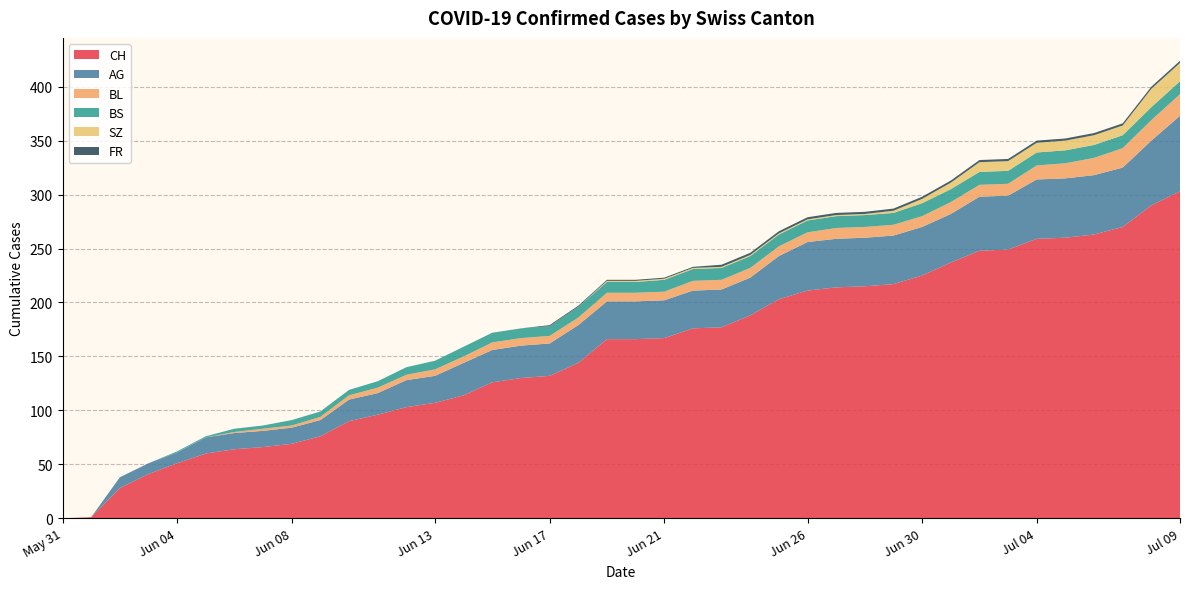

Reading left to right, transcribe all the data shown in this chart.

CH: 2020-05-31=0	2020-06-01=1	2020-06-02=28	2020-06-03=41	2020-06-04=51	2020-06-05=60	2020-06-06=64	2020-06-07=66	2020-06-08=69	2020-06-09=76	2020-06-10=90	2020-06-11=96	2020-06-12=103	2020-06-13=107	2020-06-14=114	2020-06-15=126	2020-06-16=130	2020-06-17=132	2020-06-18=144	2020-06-19=166	2020-06-20=166	2020-06-21=167	2020-06-22=176	2020-06-23=177	2020-06-24=188	2020-06-25=203	2020-06-26=211	2020-06-27=214	2020-06-28=215	2020-06-29=217	2020-06-30=225	2020-07-01=237	2020-07-02=248	2020-07-03=249	2020-07-04=259	2020-07-05=260	2020-07-06=263	2020-07-07=270	2020-07-08=290	2020-07-09=303
AG: 2020-05-31=0	2020-06-01=0	2020-06-02=10	2020-06-03=10	2020-06-04=10	2020-06-05=15	2020-06-06=15	2020-06-07=15	2020-06-08=15	2020-06-09=15	2020-06-10=20	2020-06-11=20	2020-06-12=25	2020-06-13=25	2020-06-14=30	2020-06-15=30	2020-06-16=30	2020-06-17=30	2020-06-18=35	2020-06-19=35	2020-06-20=35	2020-06-21=35	2020-06-22=35	2020-06-23=35	2020-06-24=35	2020-06-25=40	2020-06-26=45	2020-06-27=45	2020-06-28=45	2020-06-29=45	2020-06-30=45	2020-07-01=45	2020-07-02=50	2020-07-03=50	2020-07-04=55	2020-07-05=55	2020-07-06=55	2020-07-07=55	2020-07-08=60	2020-07-09=70
BL: 2020-05-31=0	2020-06-01=0	2020-06-02=0	2020-06-03=0	2020-06-04=0	2020-06-05=0	2020-06-06=1	2020-06-07=2	2020-06-08=2	2020-06-09=3	2020-06-10=4	2020-06-11=5	2020-06-12=5	2020-06-13=6	2020-06-14=6	2020-06-15=7	2020-06-16=7	2020-06-17=7	2020-06-18=7	2020-06-19=8	2020-06-20=8	2020-06-21=8	2020-06-22=9	2020-06-23=9	2020-06-24=9	2020-06-25=9	2020-06-26=9	2020-06-27=10	2020-06-28=10	2020-06-29=10	2020-06-30=10	2020-07-01=11	2020-07-02=11	2020-07-03=11	2020-07-04=13	2020-07-05=14	2020-07-06=16	2020-07-07=18	2020-07-08=19	2020-07-09=20
BS: 2020-05-31=0	2020-06-01=0	2020-06-02=0	2020-06-03=0	2020-06-04=1	2020-06-05=1	2020-06-06=3	2020-06-07=3	2020-06-08=5	2020-06-09=5	2020-06-10=5	2020-06-11=6	2020-06-12=7	2020-06-13=8	2020-06-14=9	2020-06-15=9	2020-06-16=9	2020-06-17=9	2020-06-18=10	2020-06-19=10	2020-06-20=10	2020-06-21=11	2020-06-22=11	2020-06-23=11	2020-06-24=11	2020-06-25=11	2020-06-26=11	2020-06-27=11	2020-06-28=11	2020-06-29=11	2020-06-30=12	2020-07-01=12	2020-07-02=12	2020-07-03=12	2020-07-04=12	2020-07-05=12	2020-07-06=12	2020-07-07=12	2020-07-08=12	2020-07-09=12
SZ: 2020-05-31=0	2020-06-01=0	2020-06-02=0	2020-06-03=0	2020-06-04=0	2020-06-05=0	2020-06-06=0	2020-06-07=0	2020-06-08=0	2020-06-09=0	2020-06-10=0	2020-06-11=0	2020-06-12=0	2020-06-13=0	2020-06-14=0	2020-06-15=0	2020-06-16=0	2020-06-17=0	2020-06-18=0	2020-06-19=1	2020-06-20=1	2020-06-21=1	2020-06-22=1	2020-06-23=1	2020-06-24=1	2020-06-25=1	2020-06-26=1	2020-06-27=1	2020-06-28=1	2020-06-29=2	2020-06-30=4	2020-07-01=6	2020-07-02=9	2020-07-03=9	2020-07-04=9	2020-07-05=9	2020-07-06=9	2020-07-07=9	2020-07-08=17	2020-07-09=17
FR: 2020-05-31=0	2020-06-01=0	2020-06-02=0	2020-06-03=0	2020-06-04=0	2020-06-05=0	2020-06-06=0	2020-06-07=0	2020-06-08=0	2020-06-09=0	2020-06-10=0	2020-06-11=0	2020-06-12=0	2020-06-13=0	2020-06-14=0	2020-06-15=0	2020-06-16=0	2020-06-17=1	2020-06-18=1	2020-06-19=1	2020-06-20=1	2020-06-21=1	2020-06-22=1	2020-06-23=2	2020-06-24=2	2020-06-25=2	2020-06-26=2	2020-06-27=2	2020-06-28=2	2020-06-29=2	2020-06-30=2	2020-07-01=2	2020-07-02=2	2020-07-03=2	2020-07-04=2	2020-07-05=2	2020-07-06=2	2020-07-07=2	2020-07-08=2	2020-07-09=2